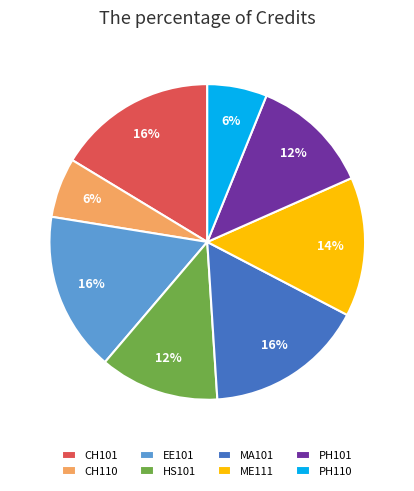

Combined, do ME111 and CH110 account for over 50%?

No